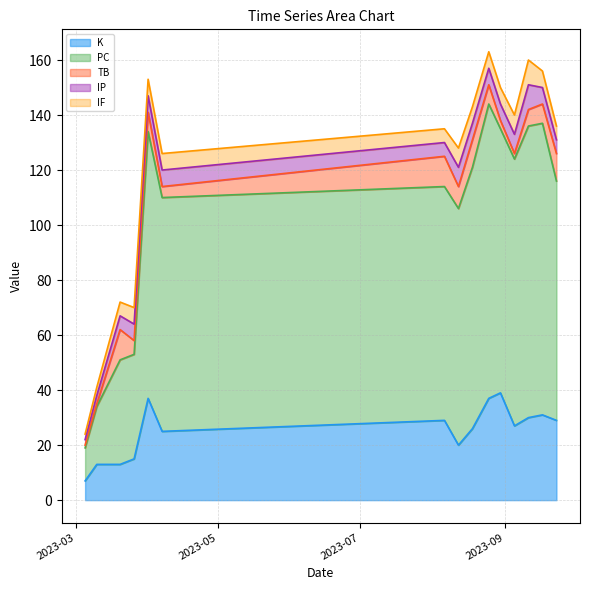

What is the label of the 5th point from the right?

2023-08-30